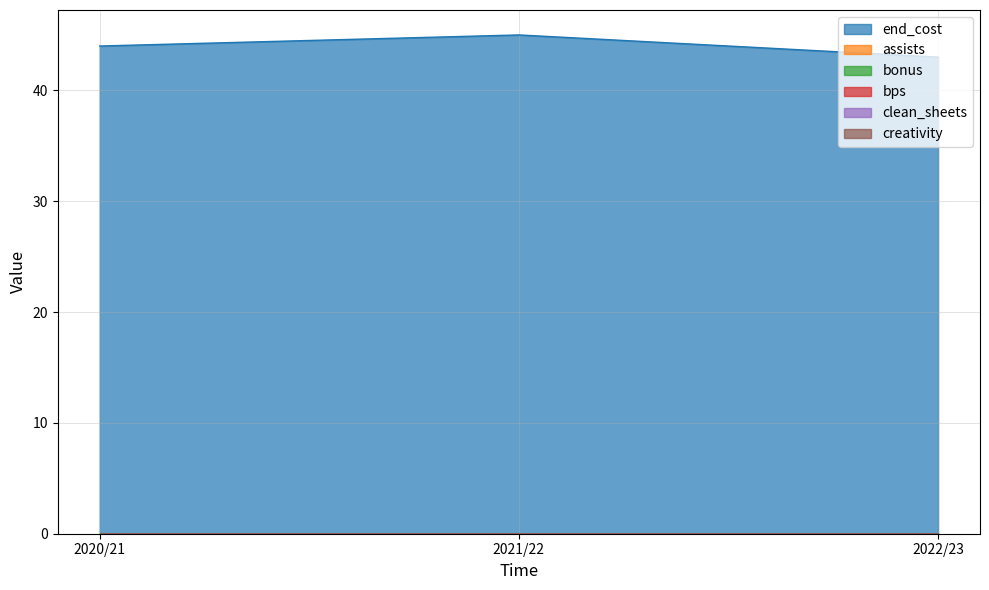

Rank the series at 2020/21 from lowest to highest value.

assists, bonus, bps, clean_sheets, creativity, end_cost